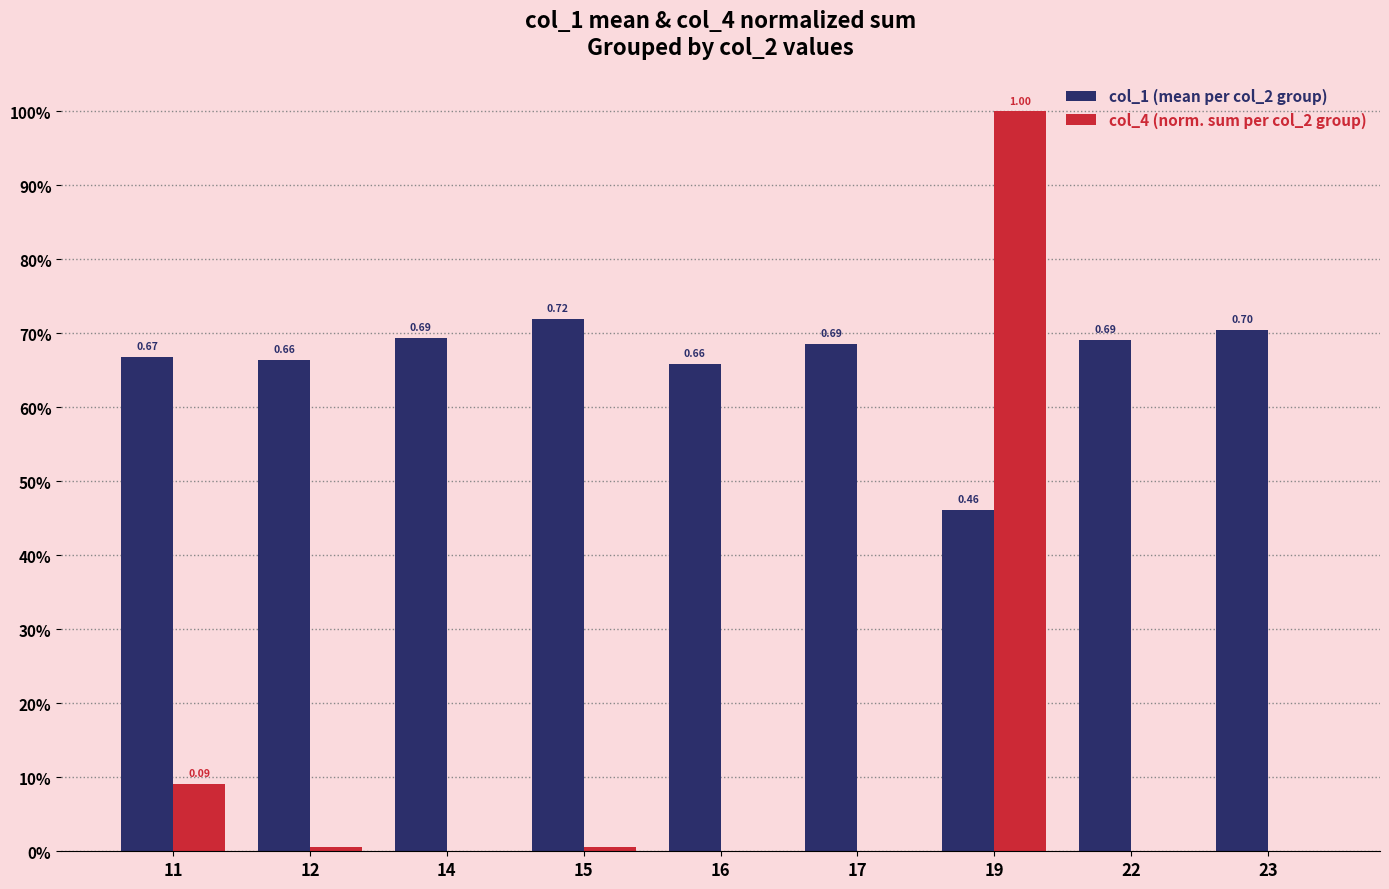

What is the maximum value shown in the chart?

1.0